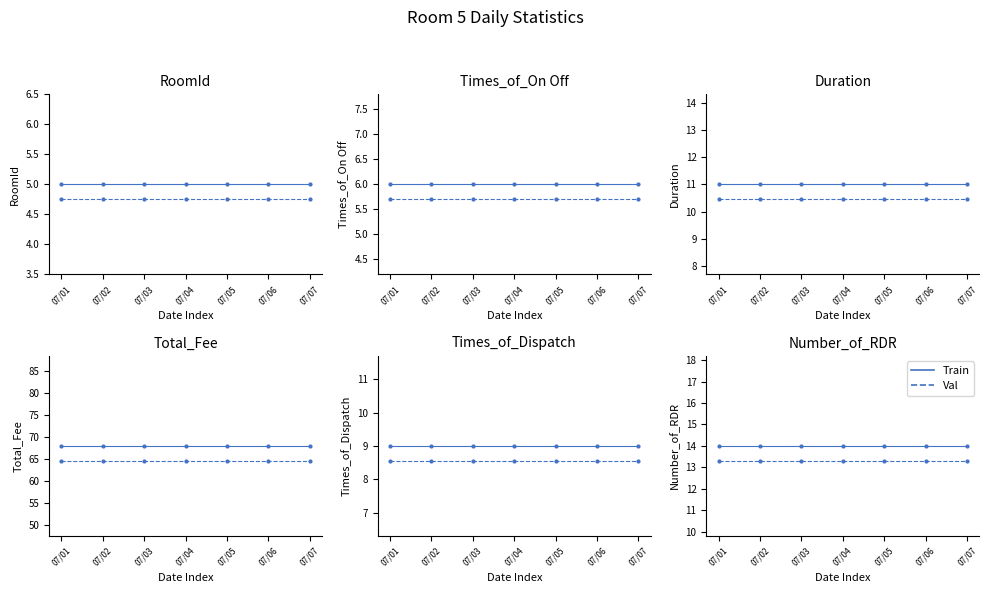

Which series reaches the maximum Y coordinate?

Train